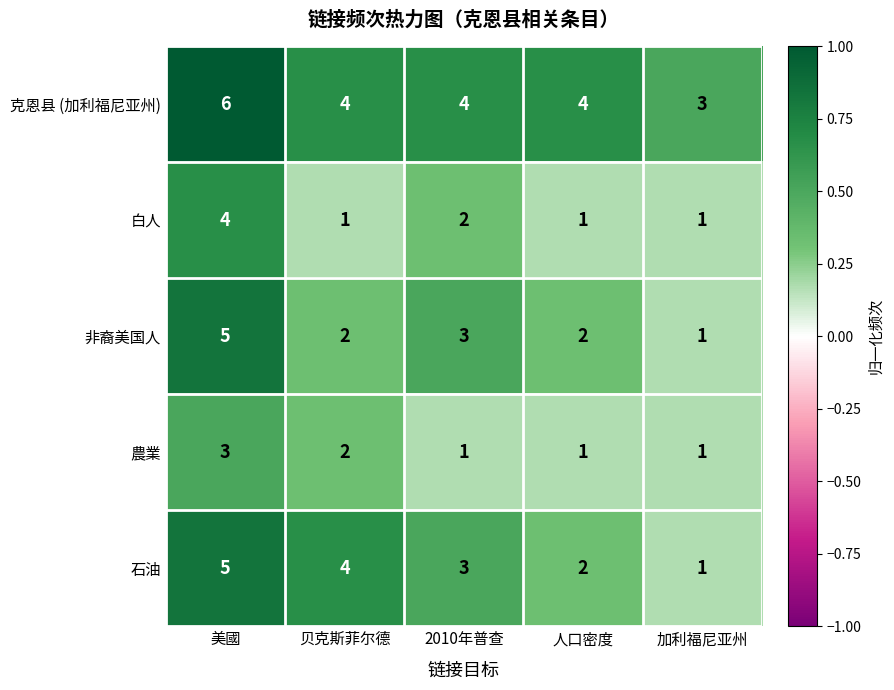

Reading left to right, transcribe all the data shown in this chart.

克恩县 (加利福尼亚州): 美國=6	贝克斯菲尔德=4	2010年普查=4	人口密度=4	加利福尼亚州=3
白人: 美國=4	贝克斯菲尔德=1	2010年普查=2	人口密度=1	加利福尼亚州=1
非裔美国人: 美國=5	贝克斯菲尔德=2	2010年普查=3	人口密度=2	加利福尼亚州=1
農業: 美國=3	贝克斯菲尔德=2	2010年普查=1	人口密度=1	加利福尼亚州=1
石油: 美國=5	贝克斯菲尔德=4	2010年普查=3	人口密度=2	加利福尼亚州=1